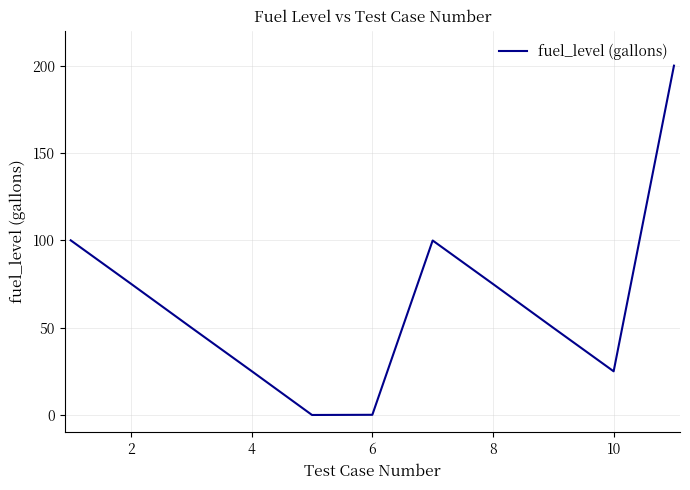

What is the difference between the maximum and minimum values?

200.0